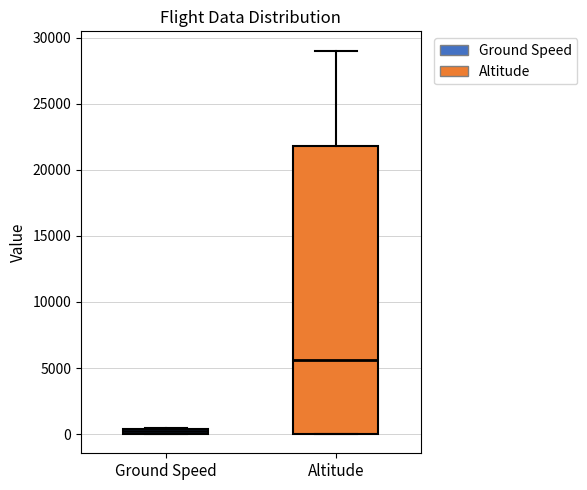

Which box has the highest median line?

Altitude